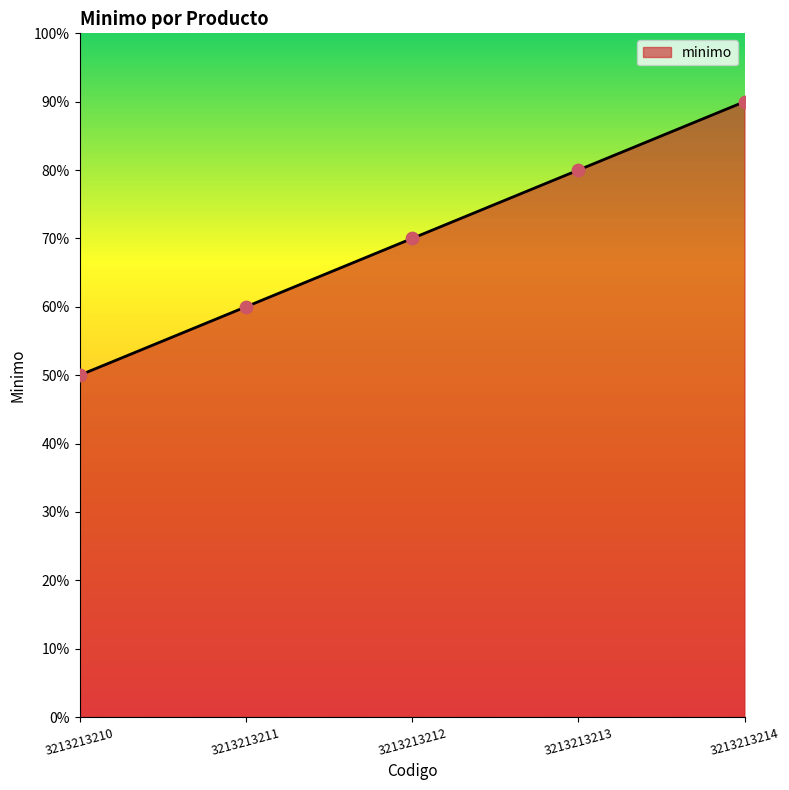

Approximately how many times larger is the value at 3213213213 compared to 3213213210?

1.6